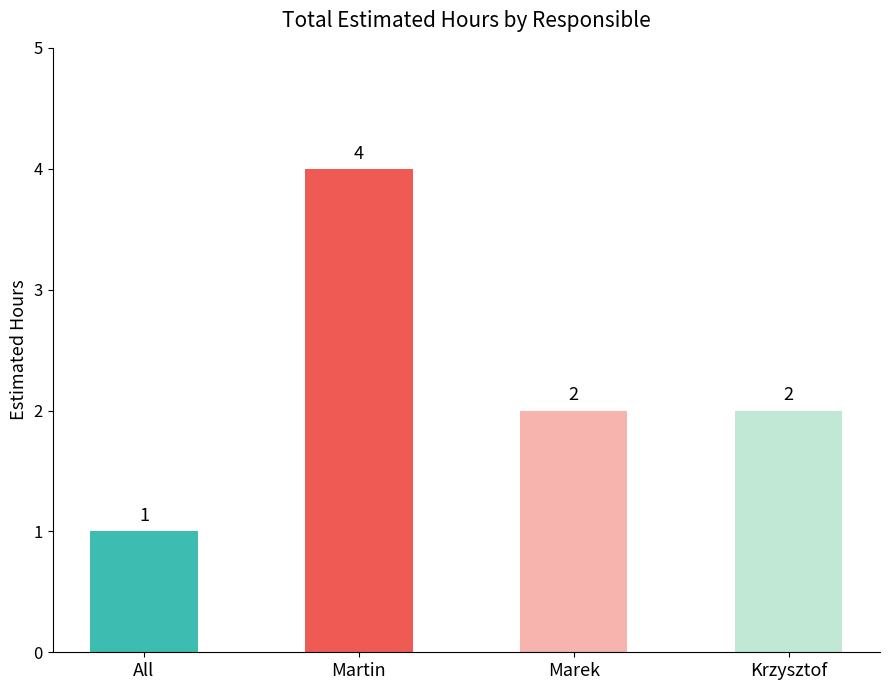

What is the value of the 1st bar from the left?

1